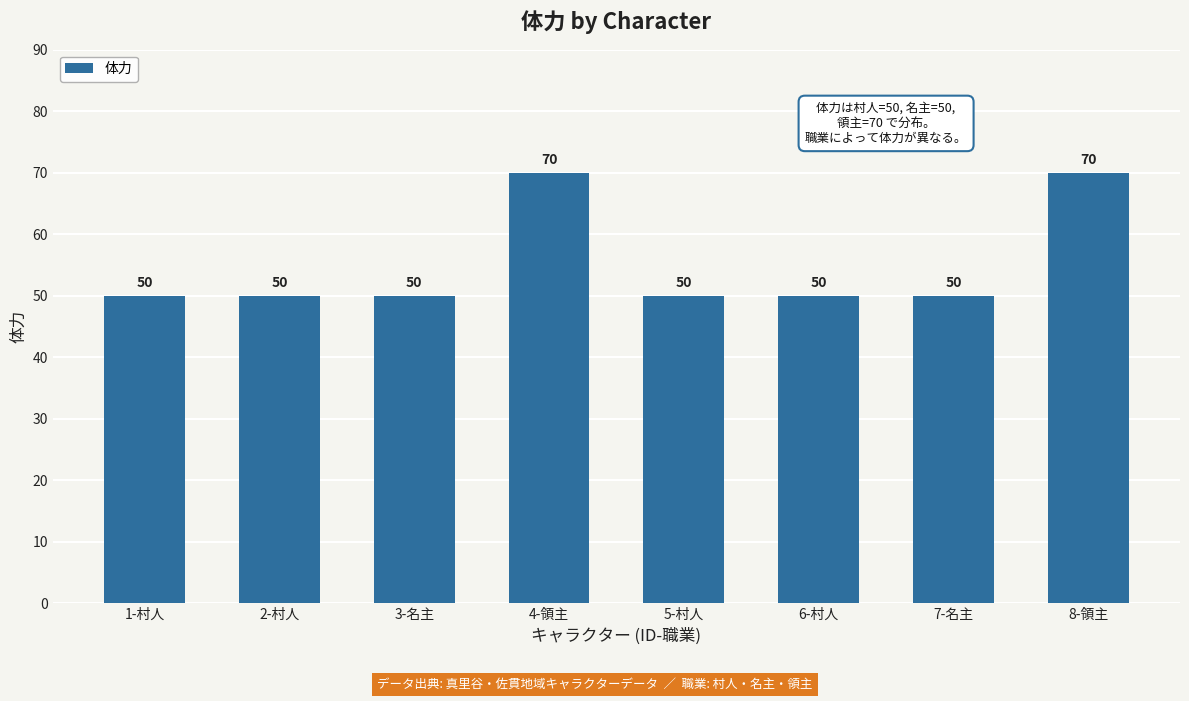

Does the chart contain stacked bars?

No